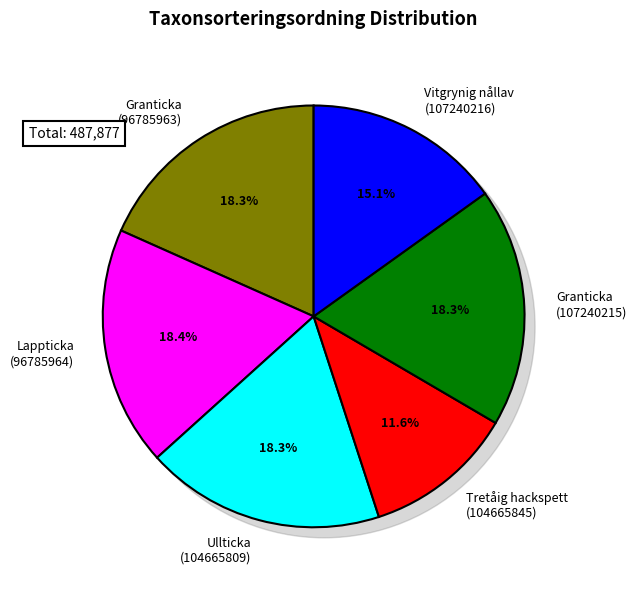

True or false: Granticka (96785963) accounts for 18% of the total.

True